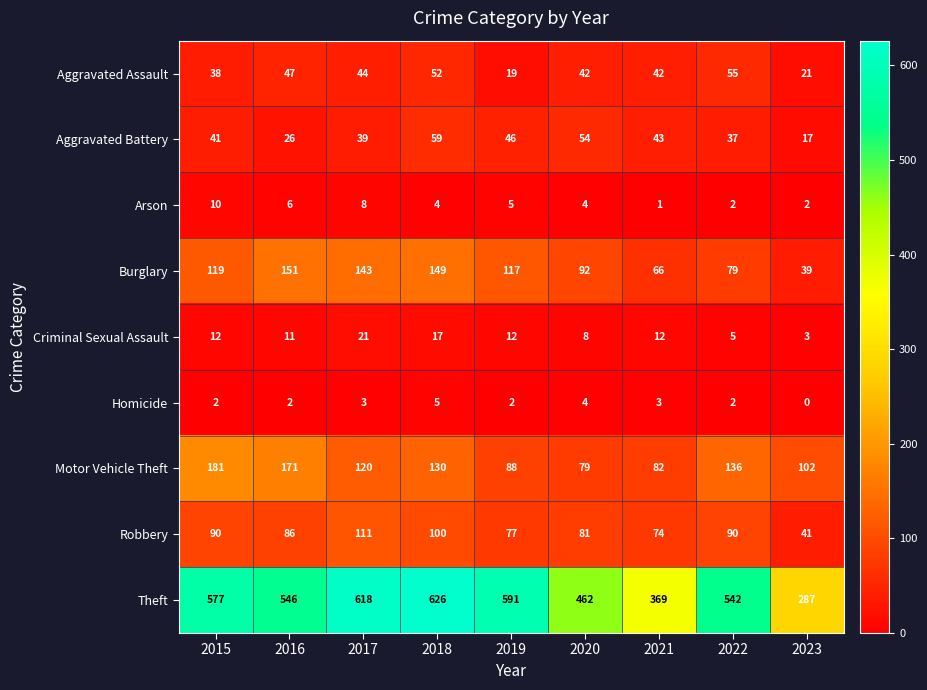

What is the minimum value for Aggravated Assault?

19